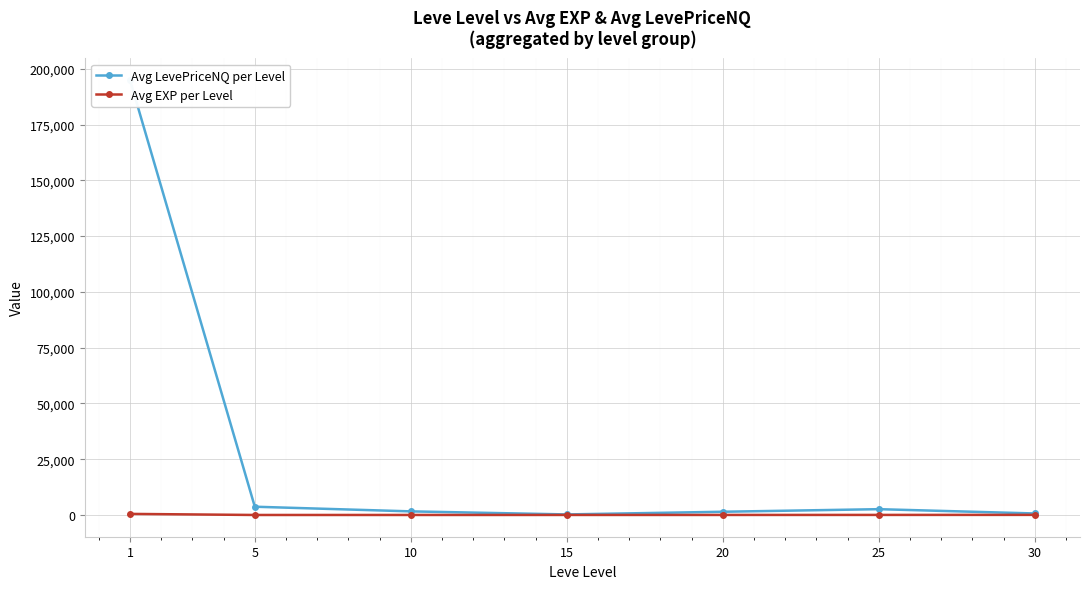

What is the difference between the highest and lowest values at 5?

3701.8